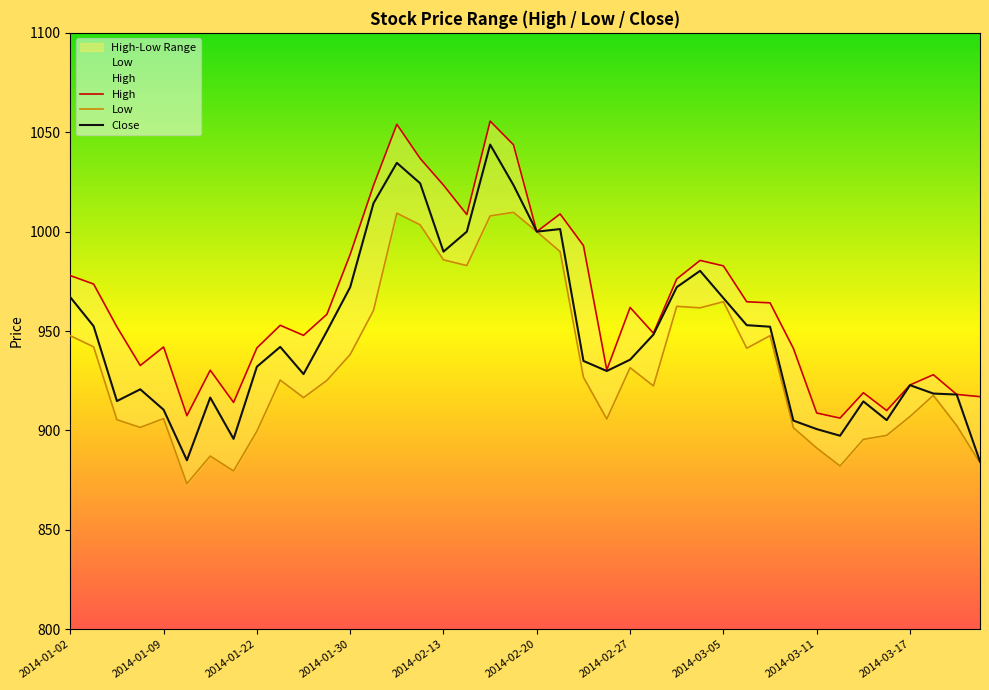

List the series in order of their peak value, highest first.

High, Close, Low